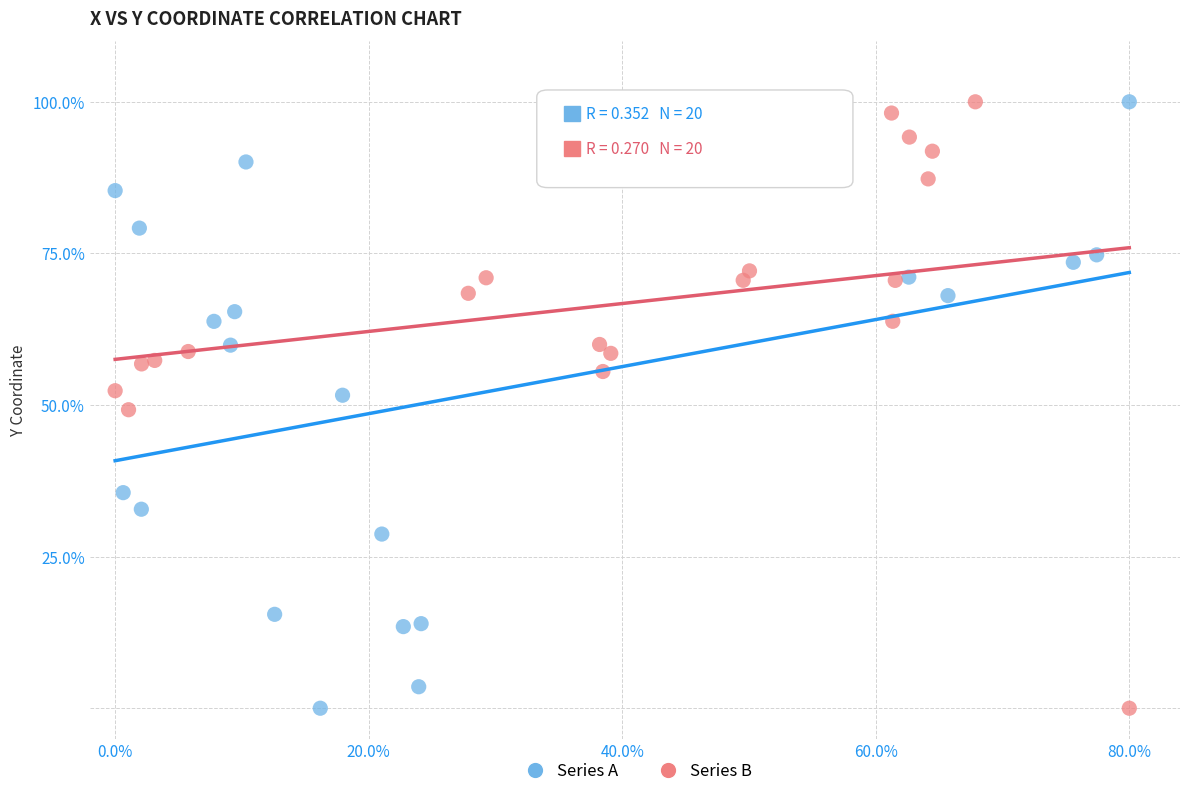

What are all the series names shown in the legend?

Series A, Series B